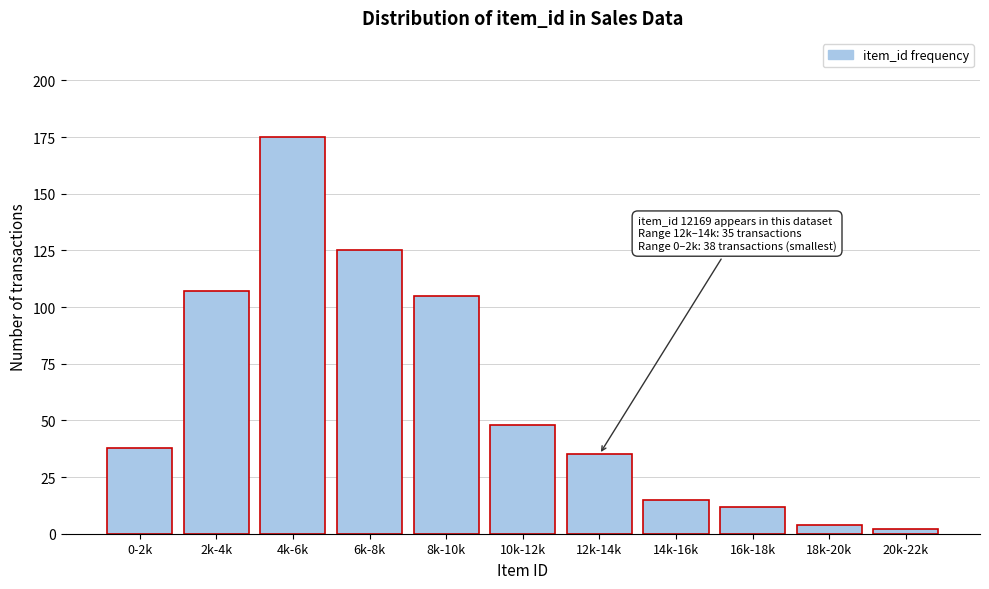

Reading left to right, extract all data points from this chart.

38	107	175	125	105	48	35	15	12	4	2